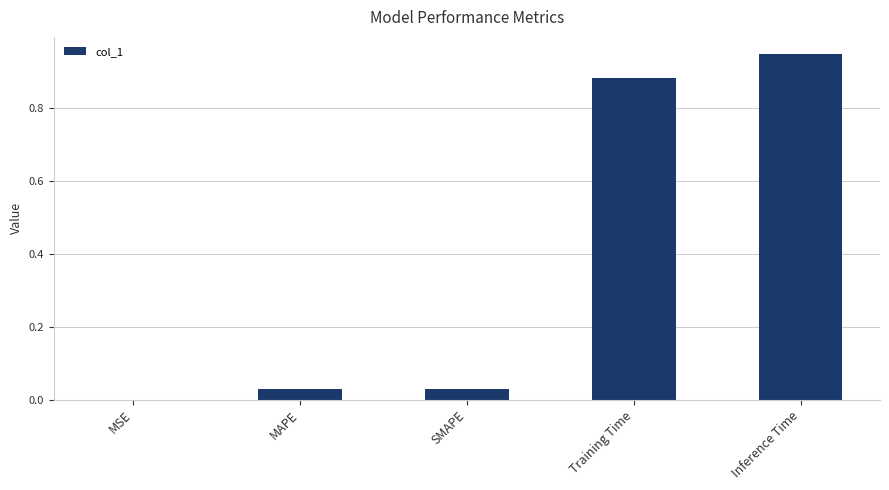

What is the average value?

0.4